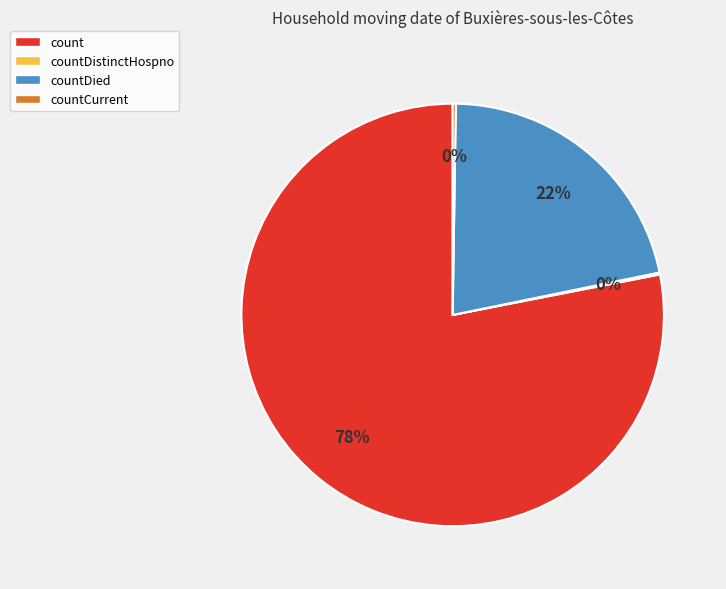

Which has a higher value, count or countDied?

count